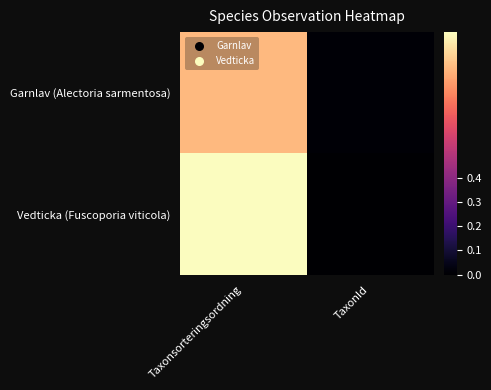

Rank the series by their maximum value, from lowest to highest.

Garnlav (Alectoria sarmentosa), Vedticka (Fuscoporia viticola)